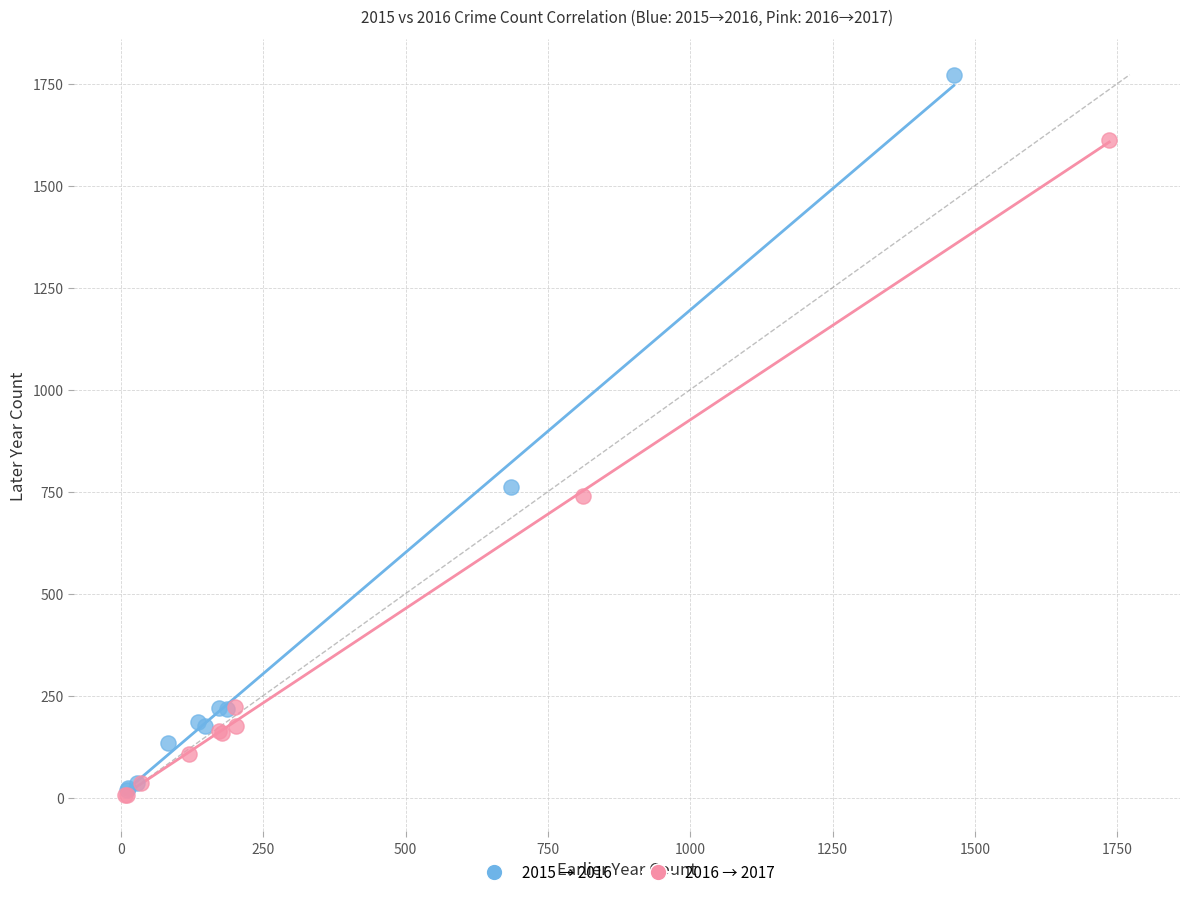

Which series has the largest Y range (max minus min)?

2015 → 2016